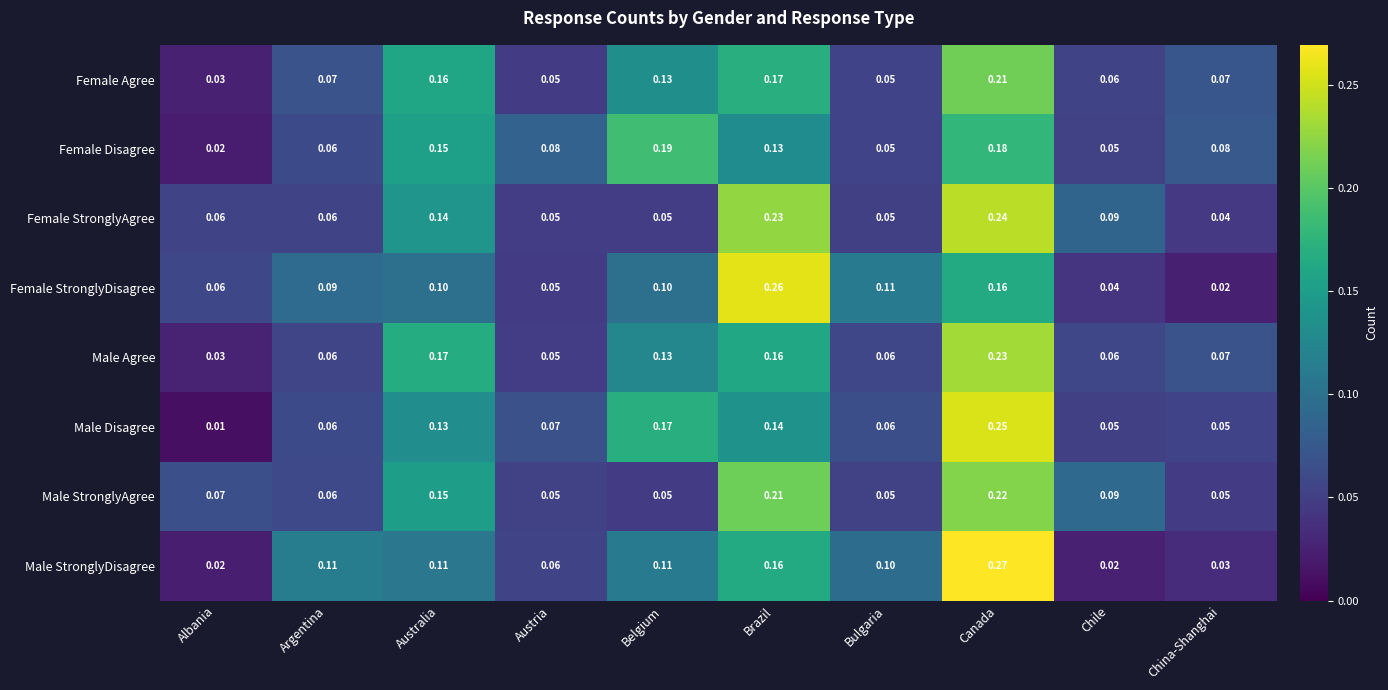

At which category does the chart reach its minimum across all series?

Albania